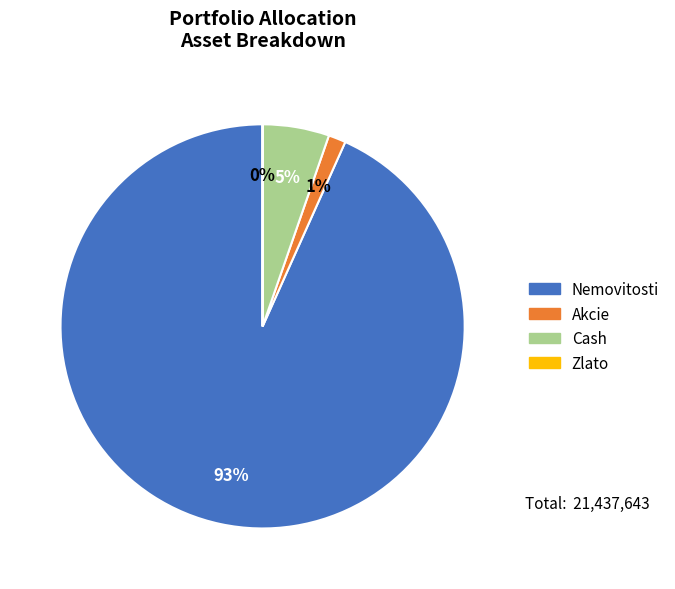

Is it true that Akcie is 1% of the pie?

True